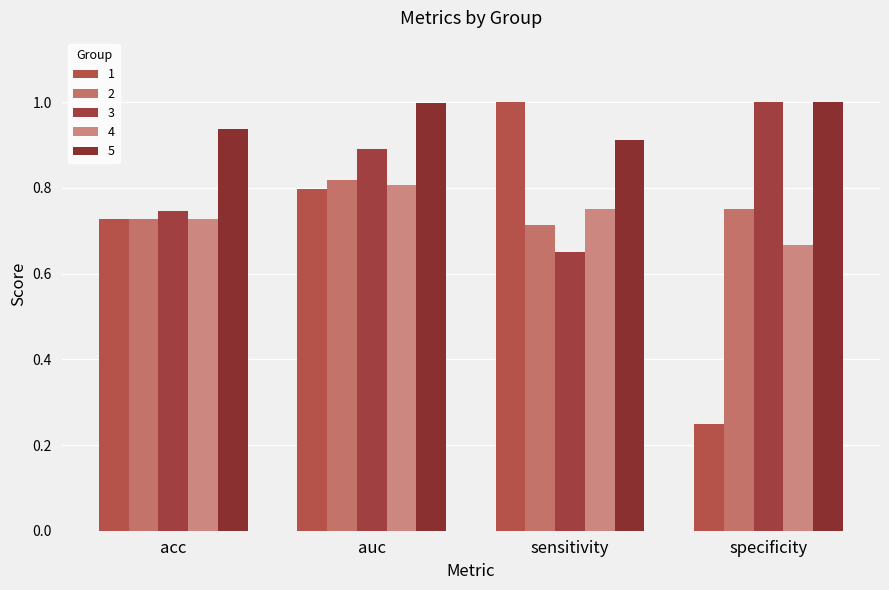

Which category has the highest value in the 1 series?

sensitivity